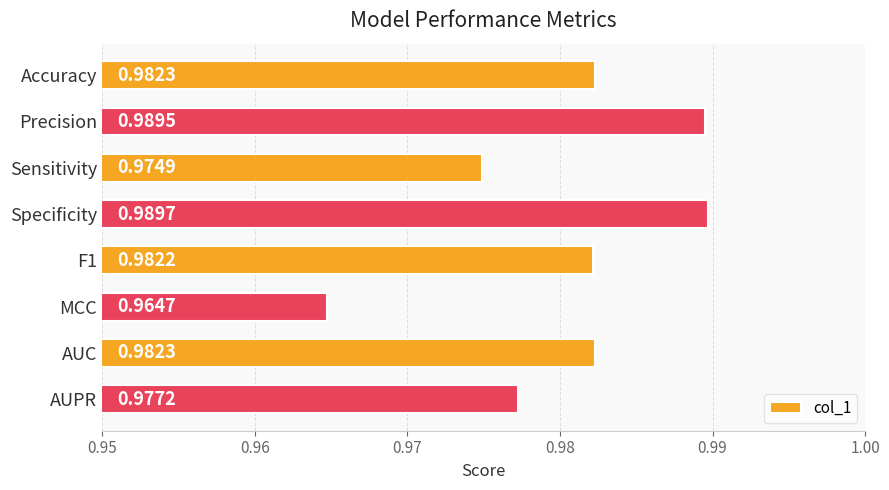

What is the label of the 3rd bar from the top?

Sensitivity